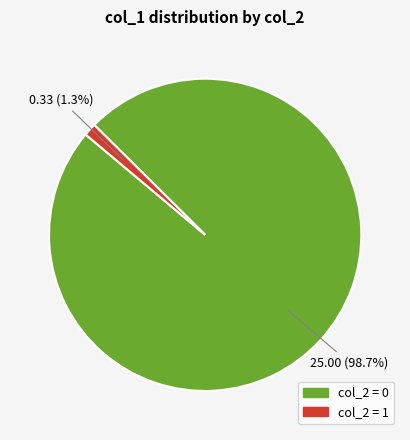

Is there any slice that represents more than half of the pie?

Yes